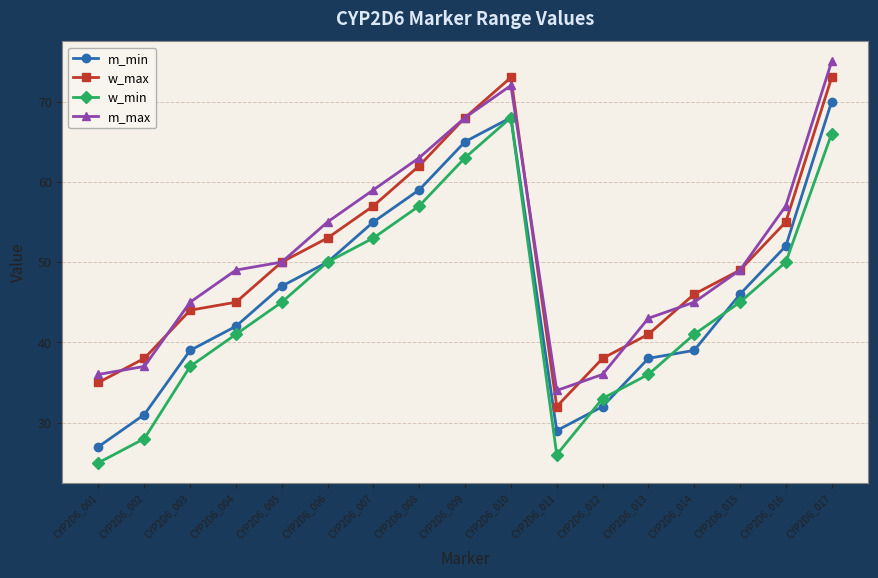

Is it true that w_max equals 21 at CYP2D6_010?

False